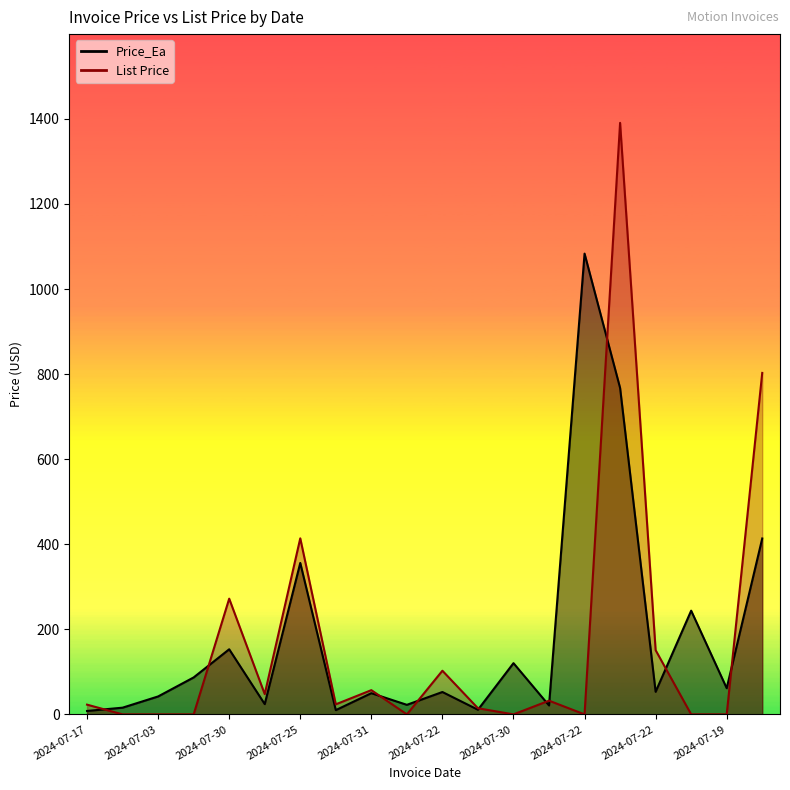

What is the sum of all Price_Ea values?

3595.9